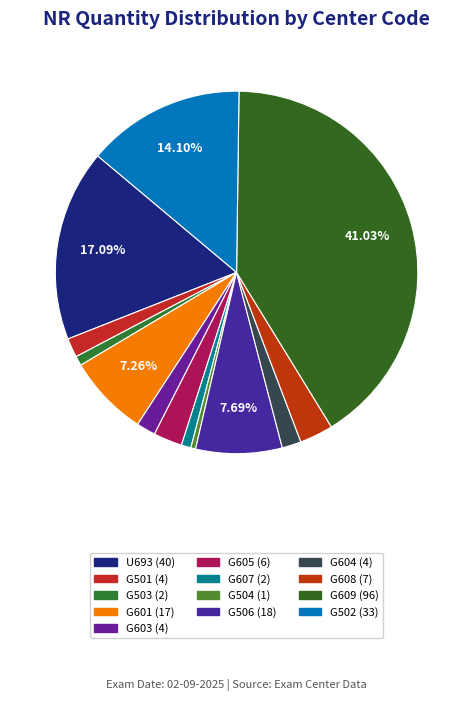

How many segments does this pie chart have?

13